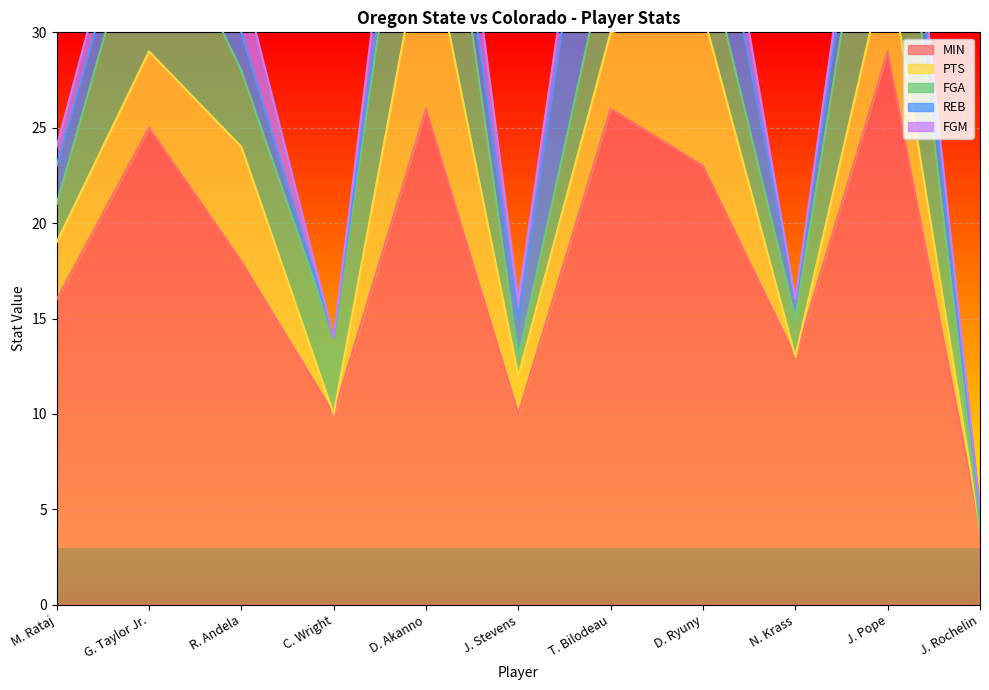

What is the difference between the second highest and minimum values in the MIN series?

22